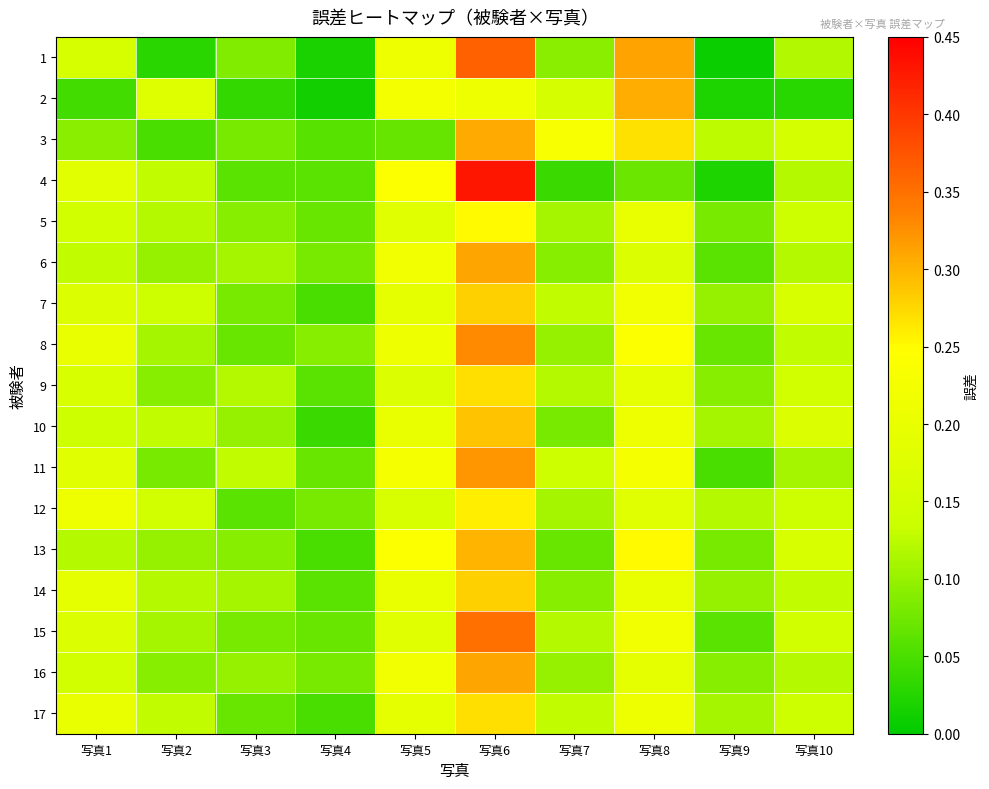

What is the difference between the highest and lowest values at 写真4?

0.1